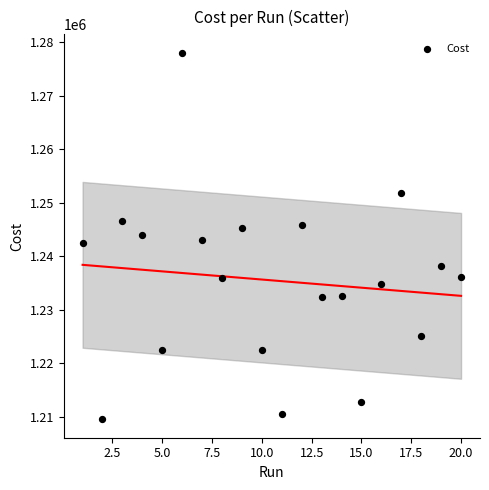

What is the range of Y values (max minus min)?

68507.0